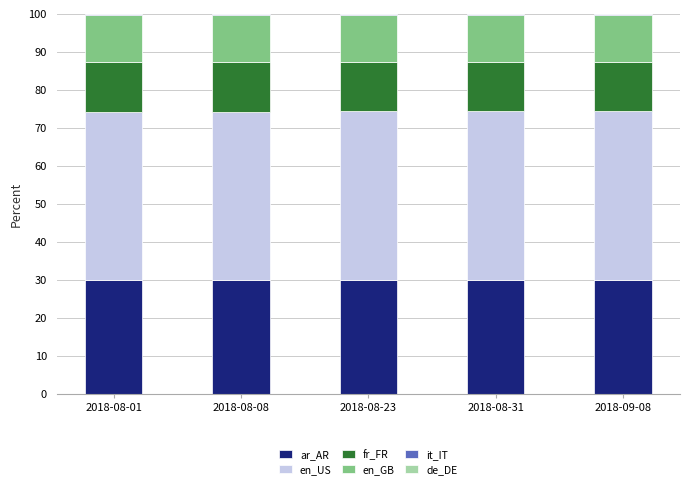

True or false: ar_AR has a value of 43.5 at 2018-09-08.

False